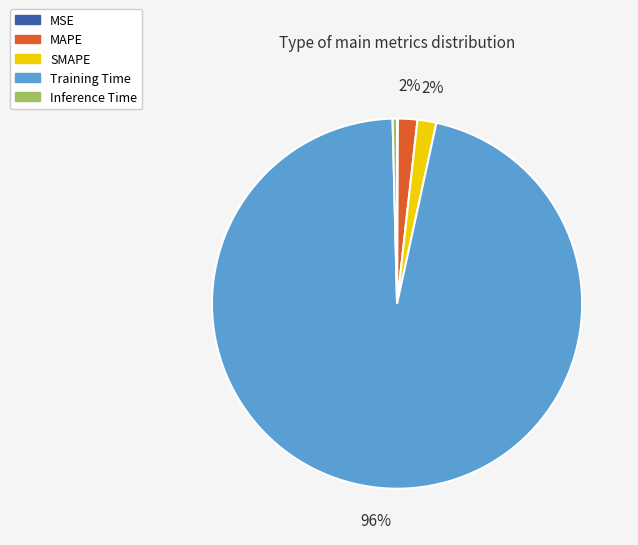

To the nearest percent, what is the average slice percentage?

20%